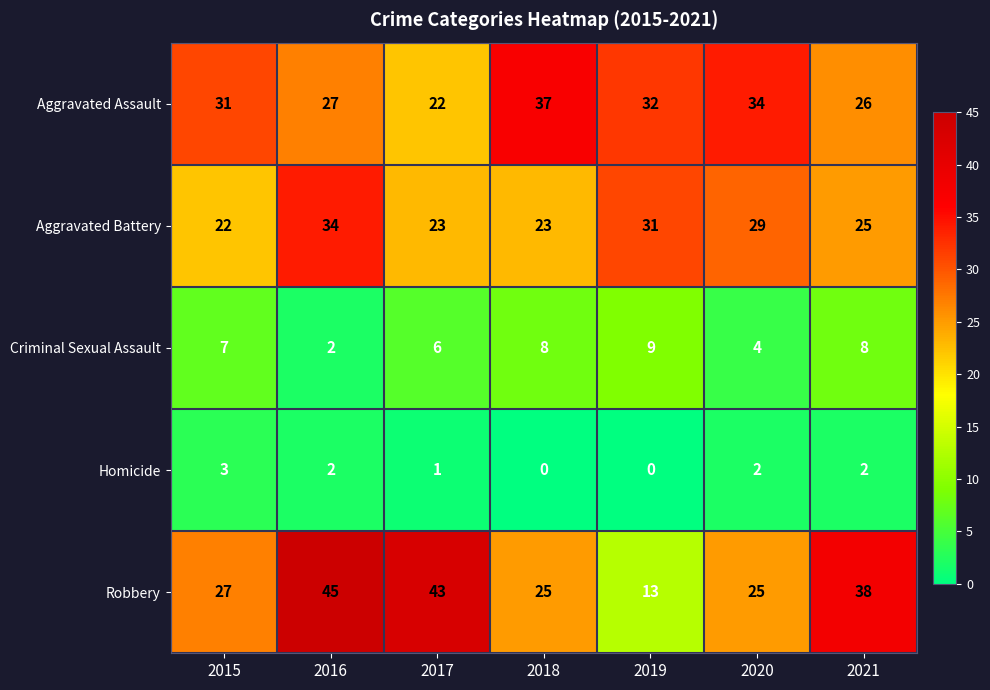

Where is Homicide nearest to the value 1?

2017